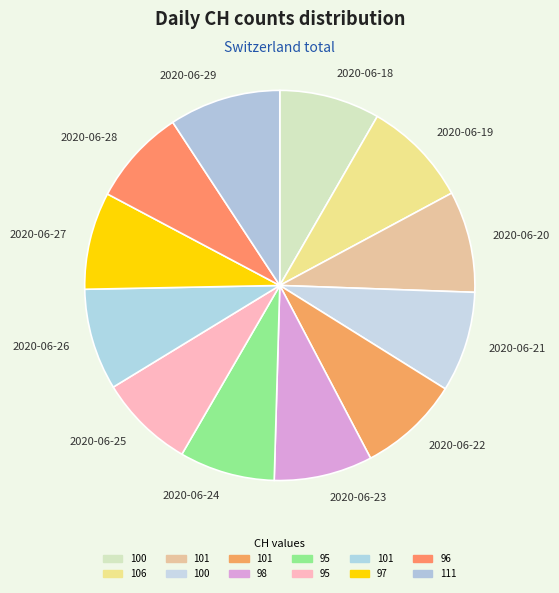

Is the sum of 2020-06-26 and 2020-06-27 greater than half?

No